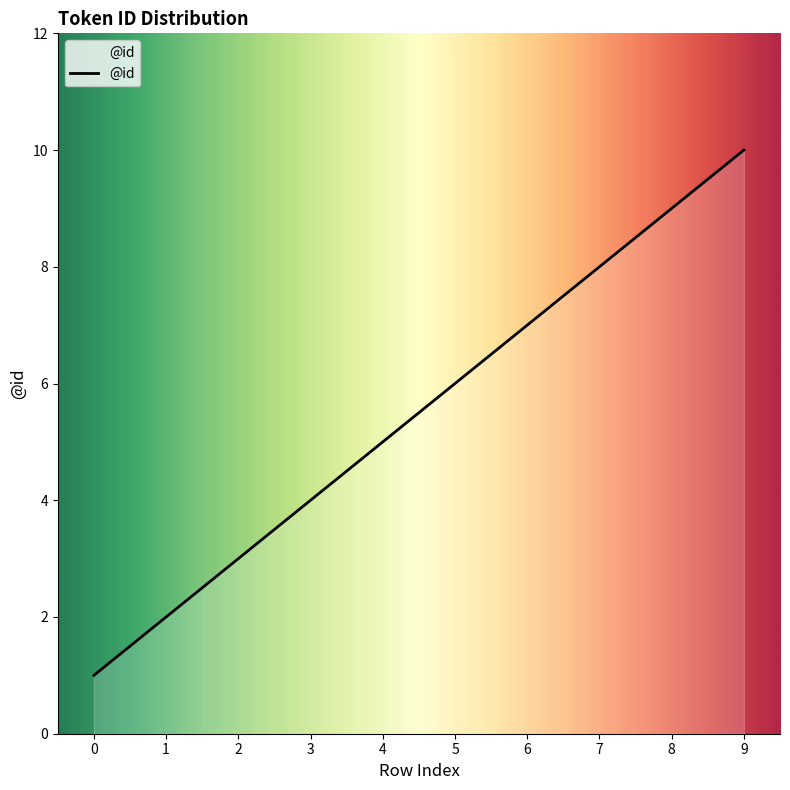

True or false: the data shows 12 at 7.

False